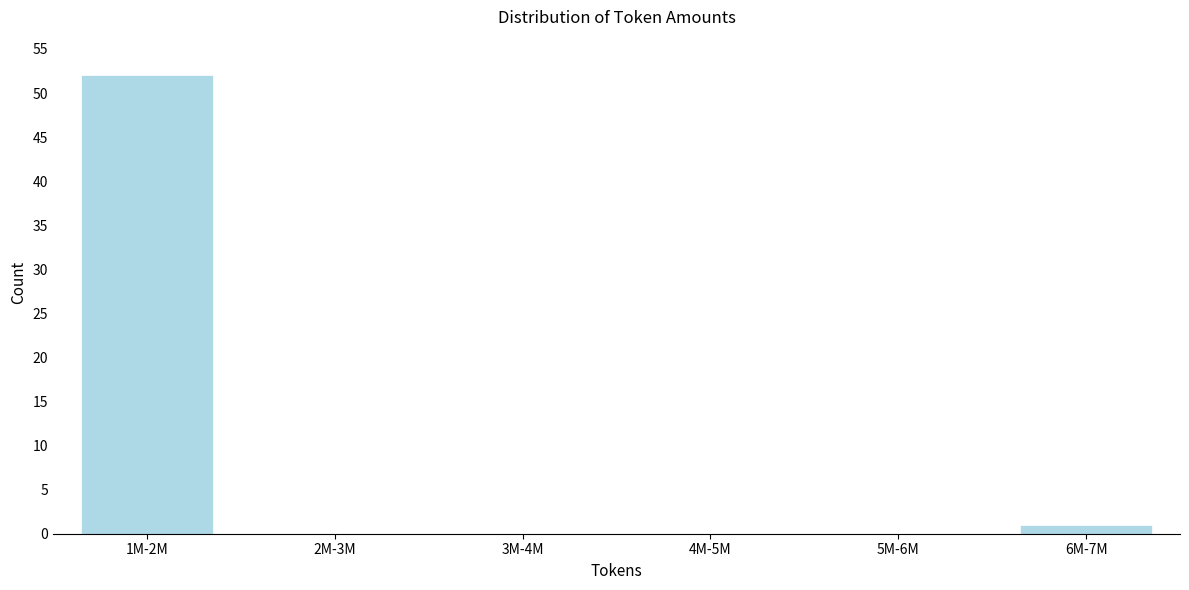

Reading right to left, transcribe all the data shown in this chart.

6M-7M=1	5M-6M=0	4M-5M=0	3M-4M=0	2M-3M=0	1M-2M=52